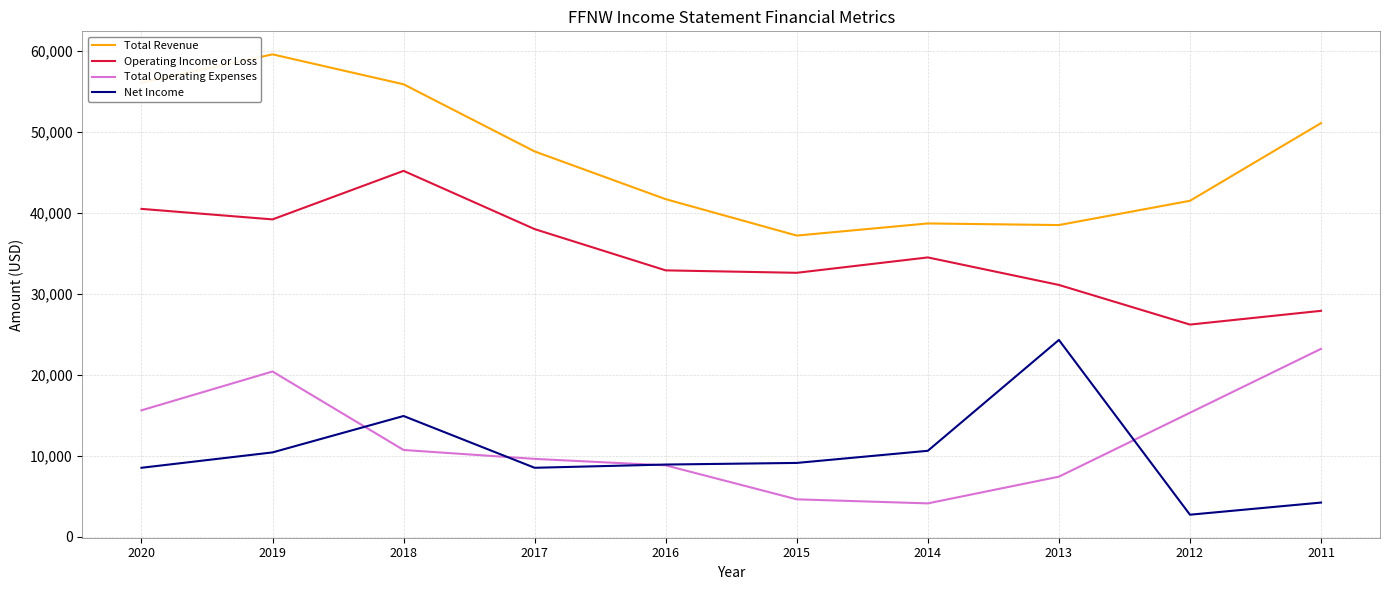

What is the difference between the highest and lowest values at 2020?

47600